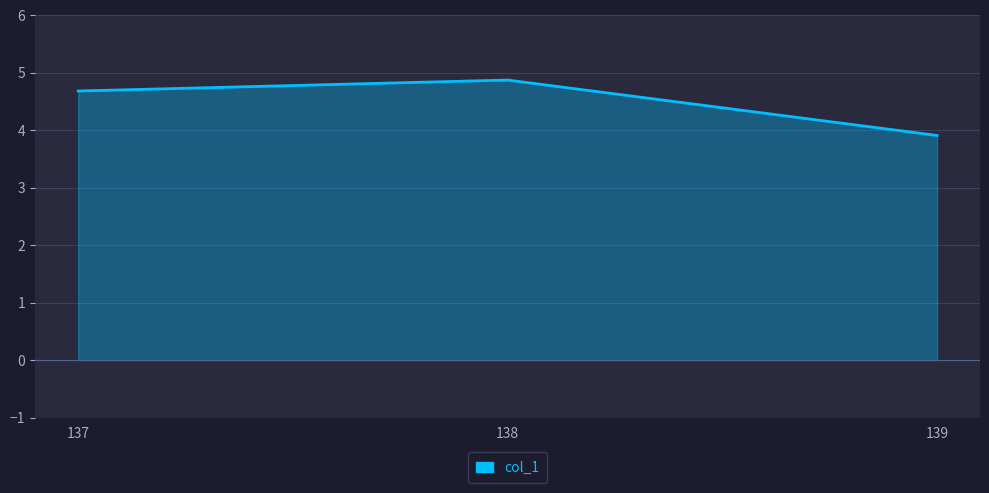

Between 139 and 137, which is larger?

137